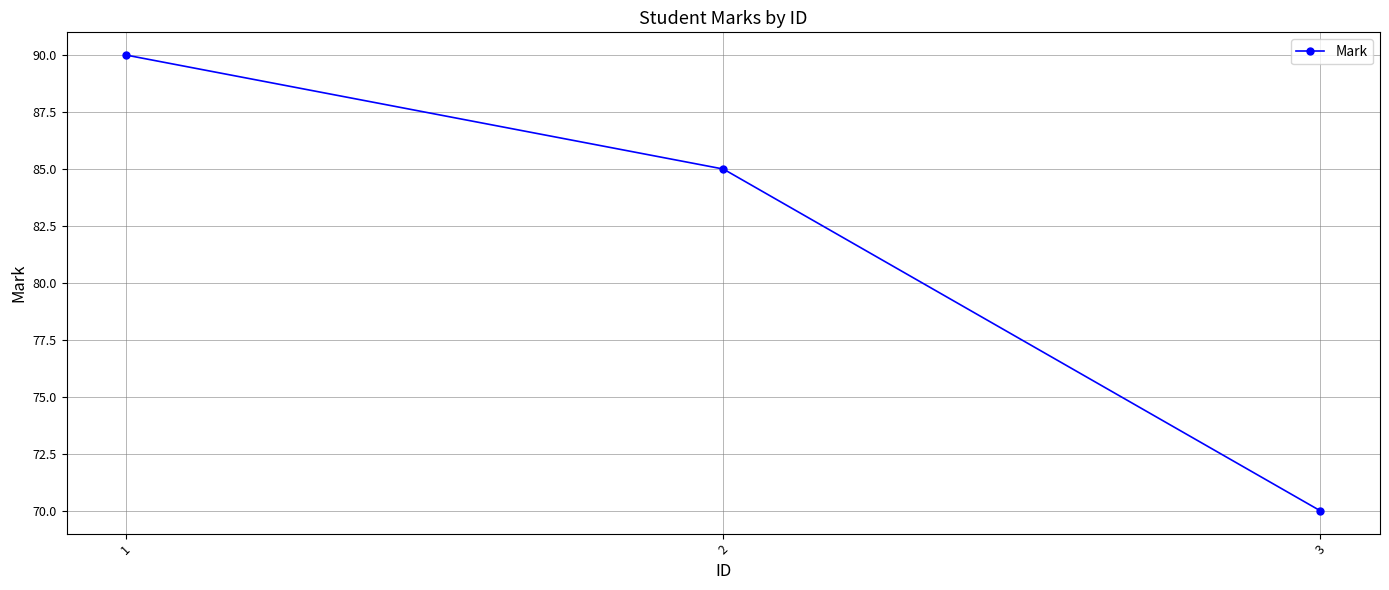

Reading left to right, list all the values displayed in this chart.

90	85	70